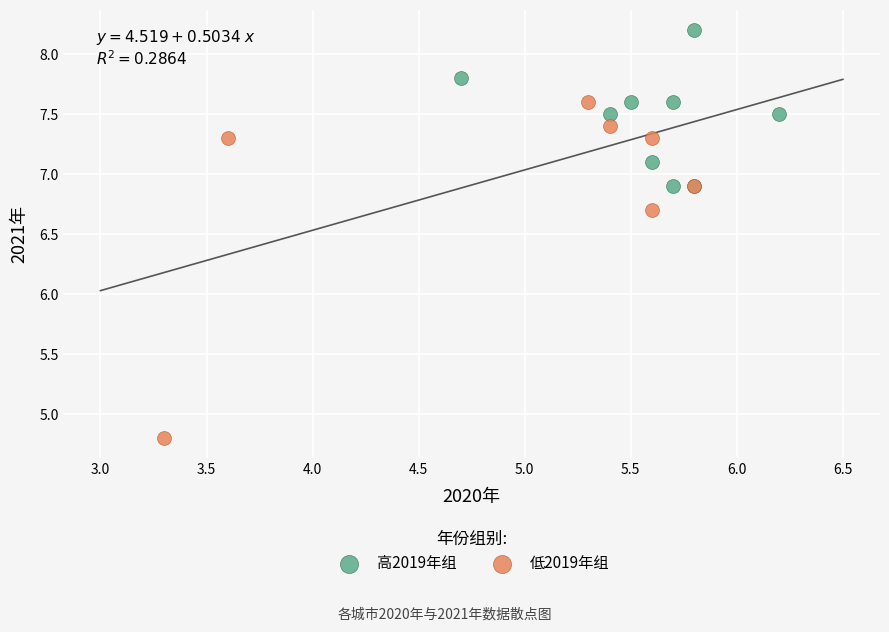

Which series contains the highest Y value?

高2019年组